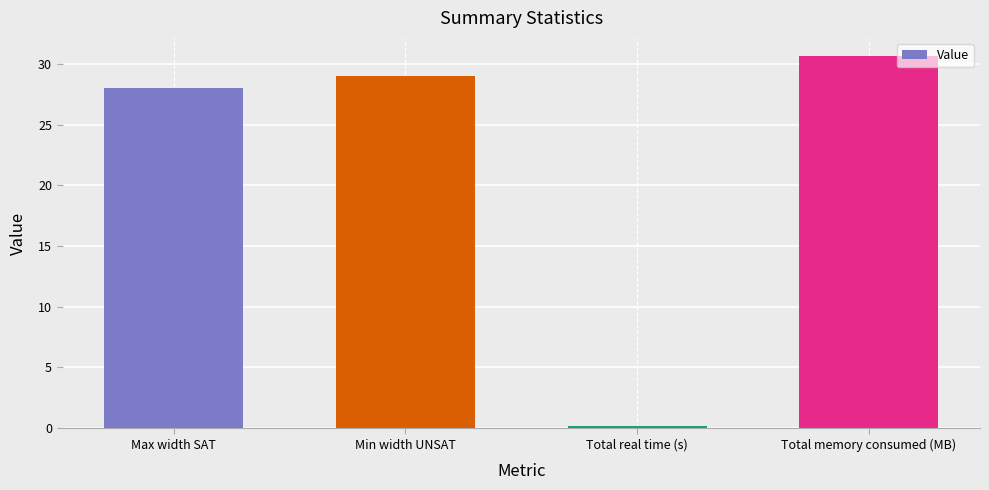

How many data points are less than 29?

2